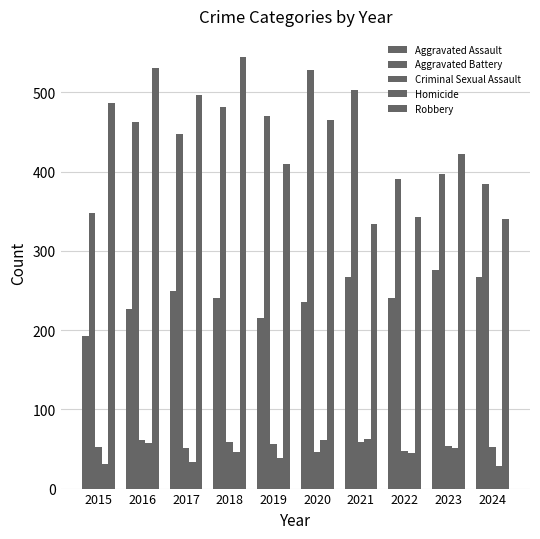

What is the difference between the second highest and second lowest values in the Aggravated Assault series?

52